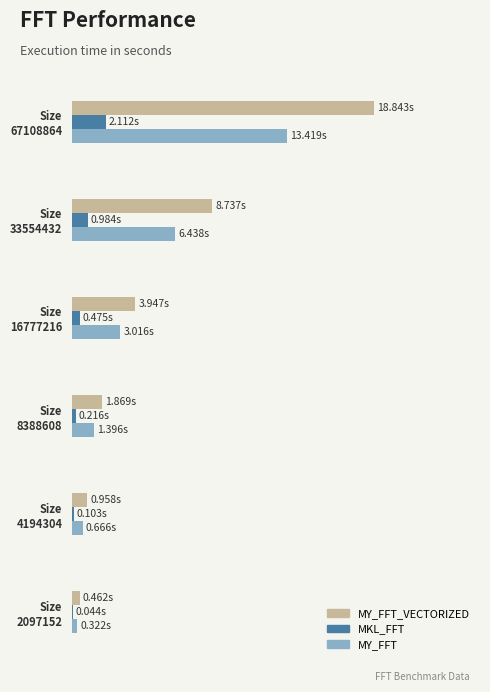

What are all the series names shown in the legend?

MY_FFT_VECTORIZED, MKL_FFT, MY_FFT